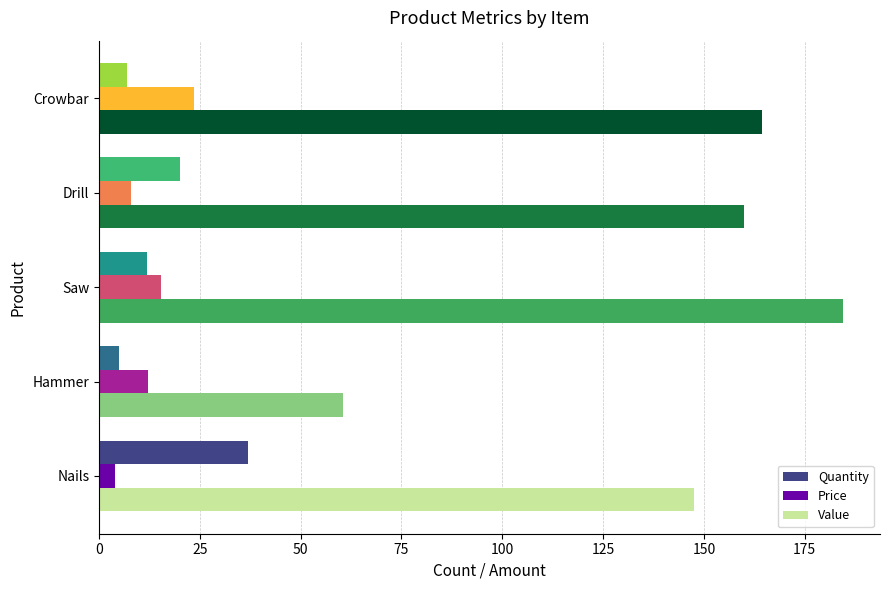

Rank the series by their maximum value, from lowest to highest.

Price, Quantity, Value